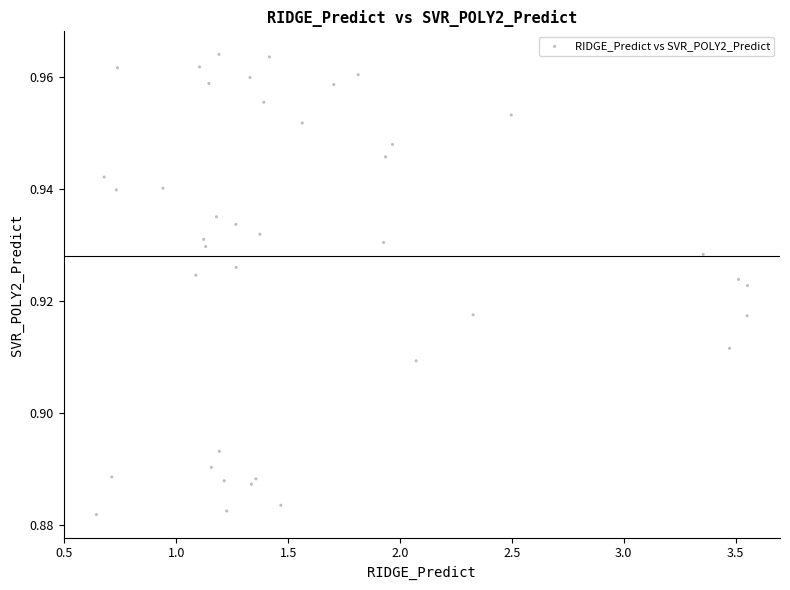

What is the range of X values (max minus min)?

2.9